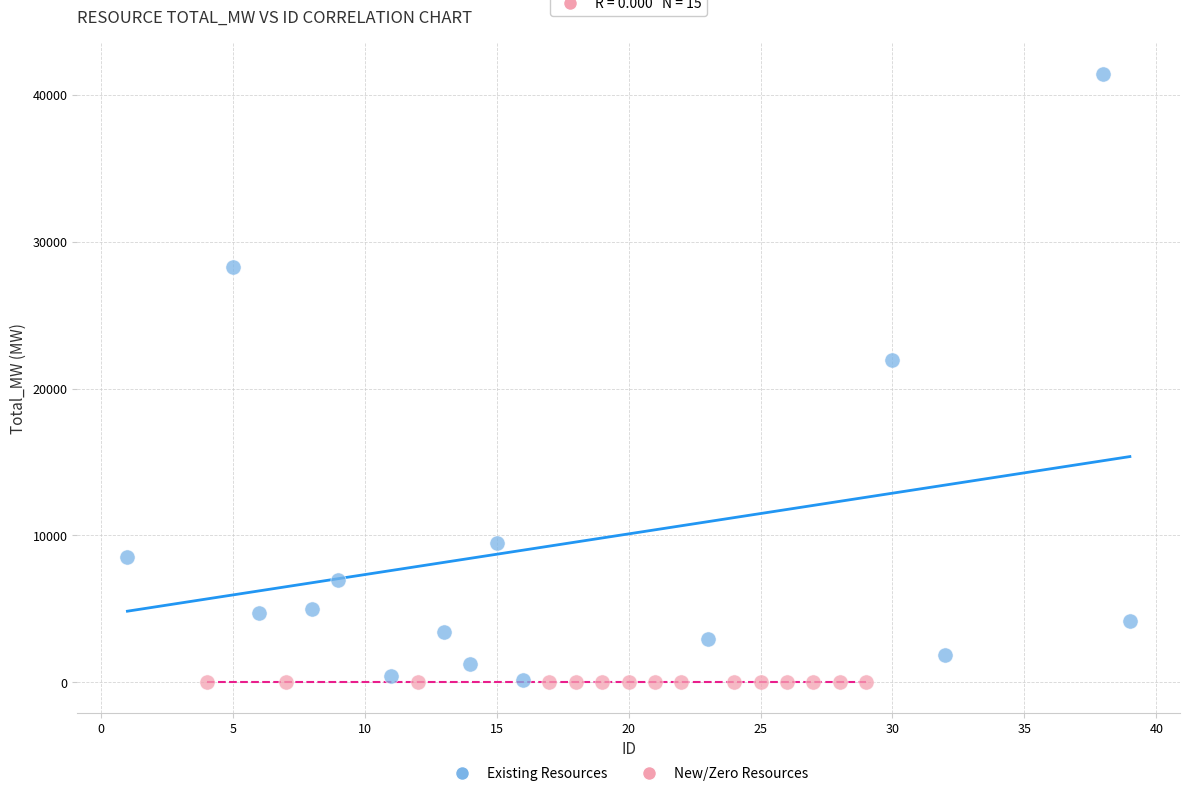

Which series reaches the maximum Y coordinate?

Existing Resources